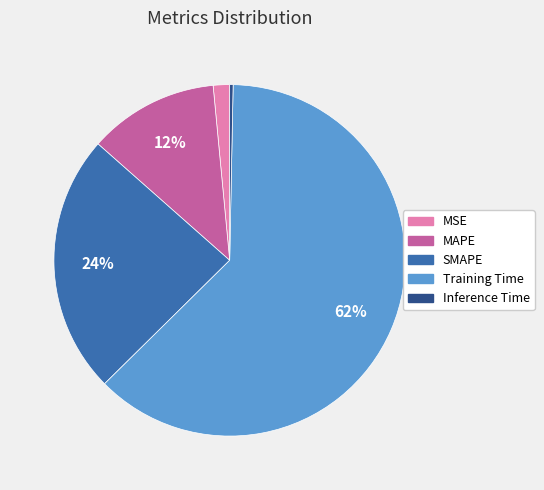

How many segments does this pie chart have?

5